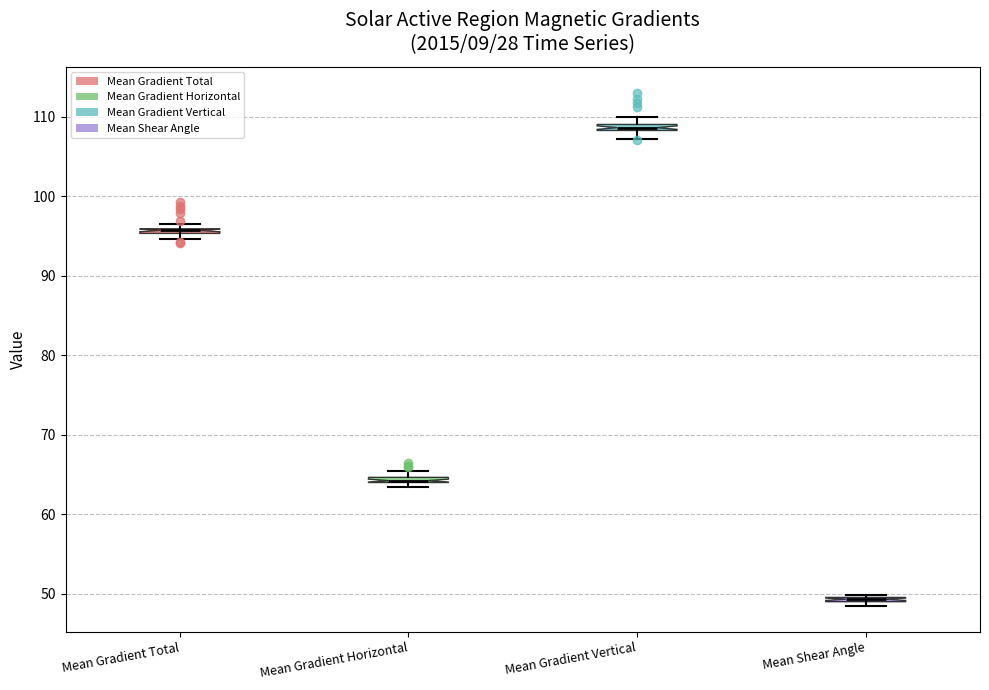

Where does the lower whisker of the box for Mean Gradient Vertical end on the y-axis? The values are not printed on the chart, so give them approximately, as read against the axis.

107